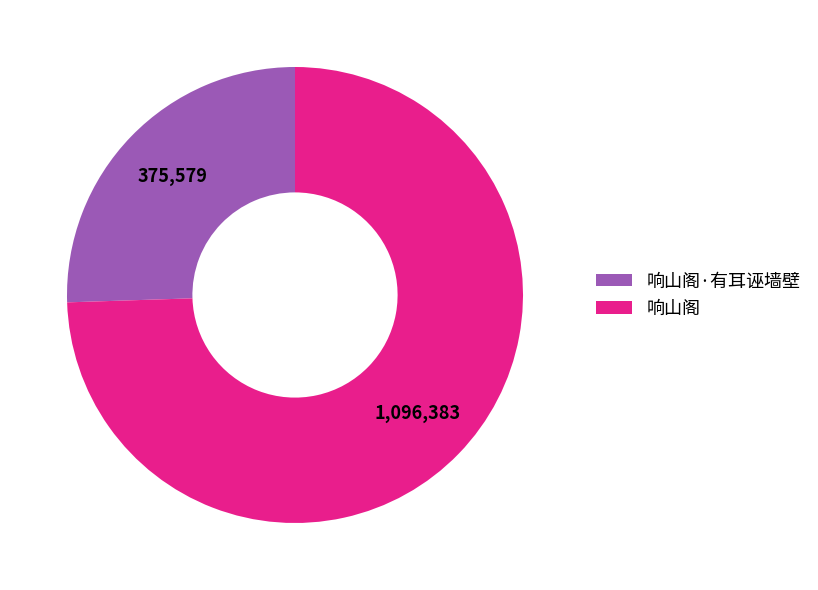

How many segments does this pie chart have?

2